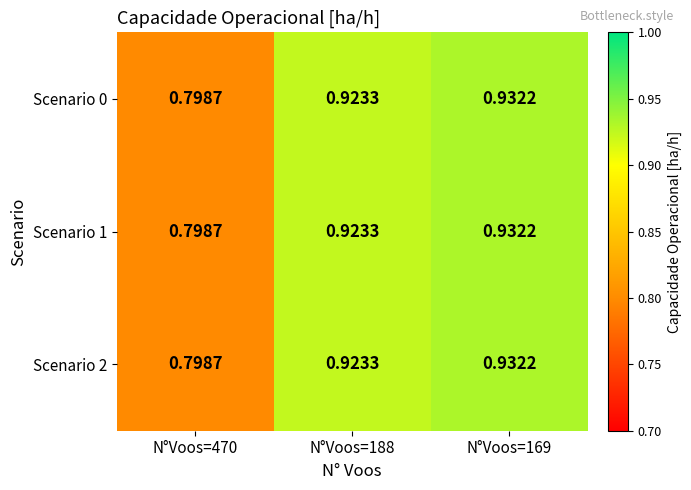

Which series has the largest total across all categories?

Scenario 0